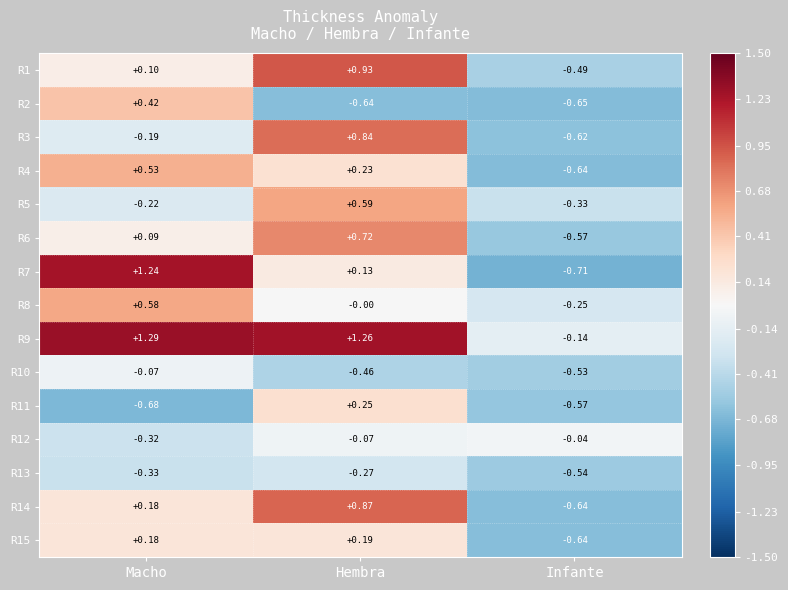

At which label is R4 closest to 0?

Hembra